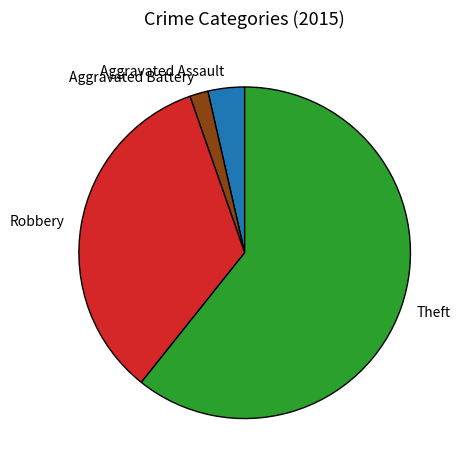

Rank the categories by value from lowest to highest.

Aggravated Battery, Aggravated Assault, Robbery, Theft